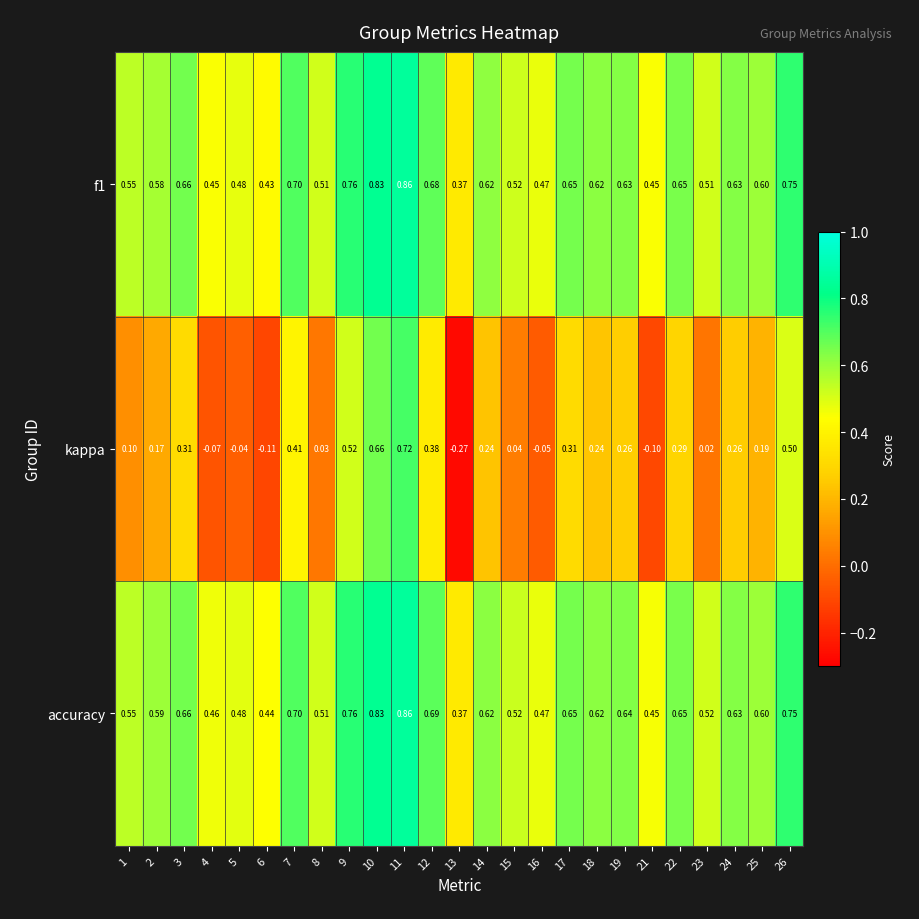

Which series has the widest spread of values?

kappa